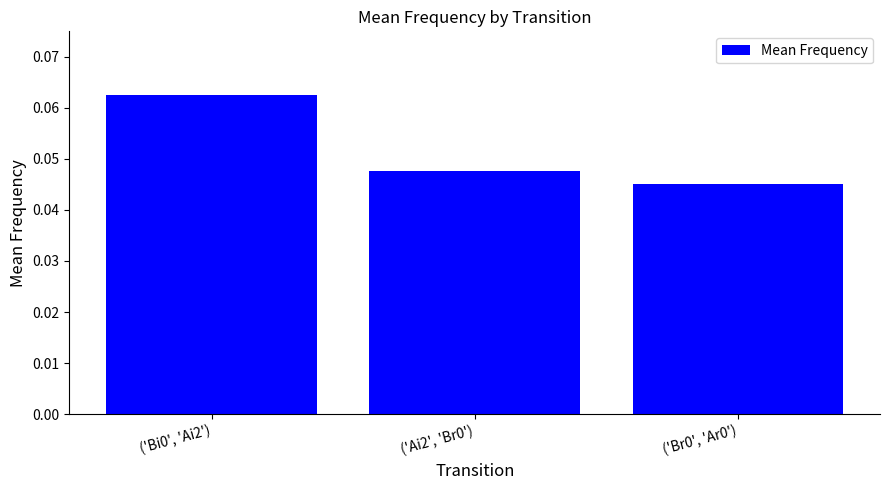

True or false: the data shows 0.0 at ('Bi0', 'Ai2').

False